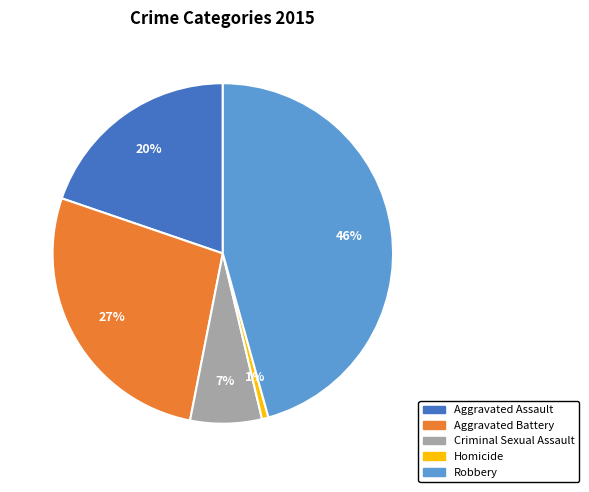

Combined, do Aggravated Assault and Aggravated Battery account for over 50%?

No